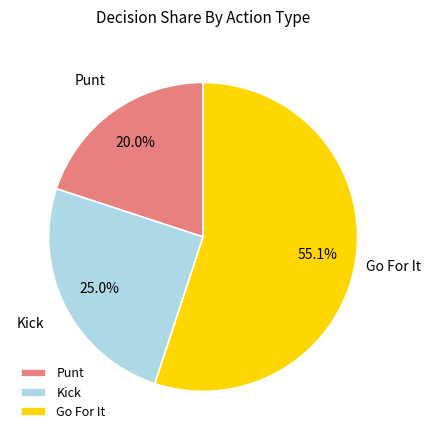

Rank the categories by value from lowest to highest.

Punt, Kick, Go For It